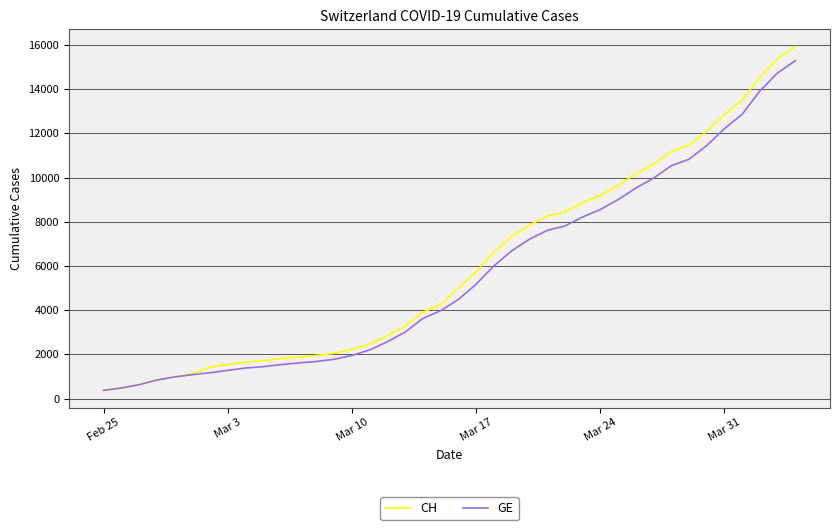

What is the minimum value shown in the chart?

375